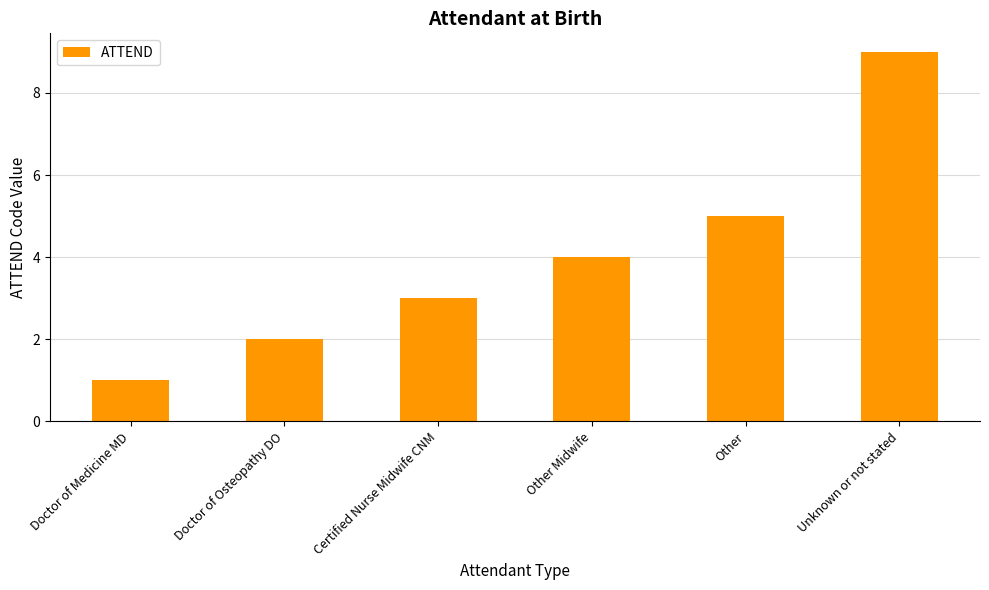

What is the greatest value displayed?

9